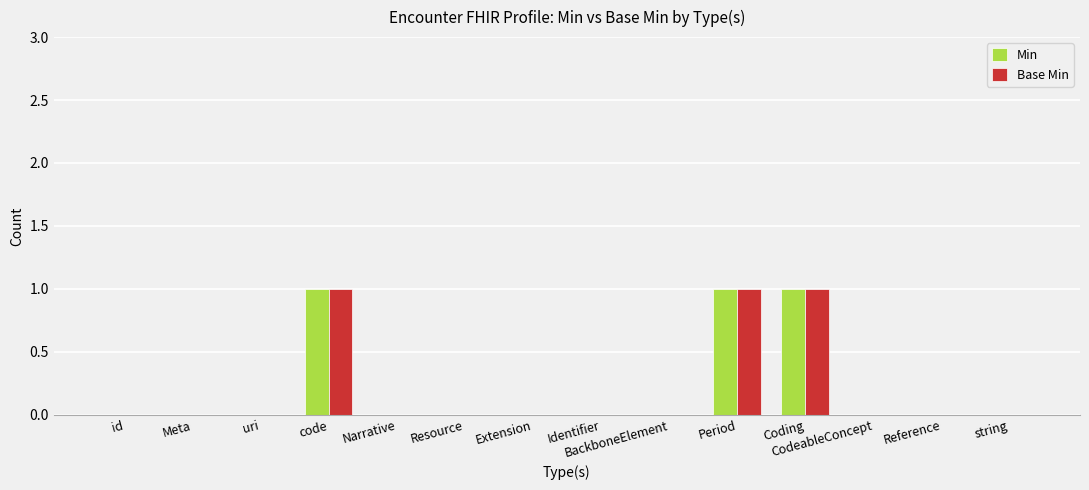

Reading left to right, transcribe all the data shown in this chart.

Min: id=0	Meta=0	uri=0	code=1	Narrative=0	Resource=0	Extension=0	Identifier=0	BackboneElement=0	Period=1	Coding=1	CodeableConcept=0	Reference=0	string=0
Base Min: id=0	Meta=0	uri=0	code=1	Narrative=0	Resource=0	Extension=0	Identifier=0	BackboneElement=0	Period=1	Coding=1	CodeableConcept=0	Reference=0	string=0